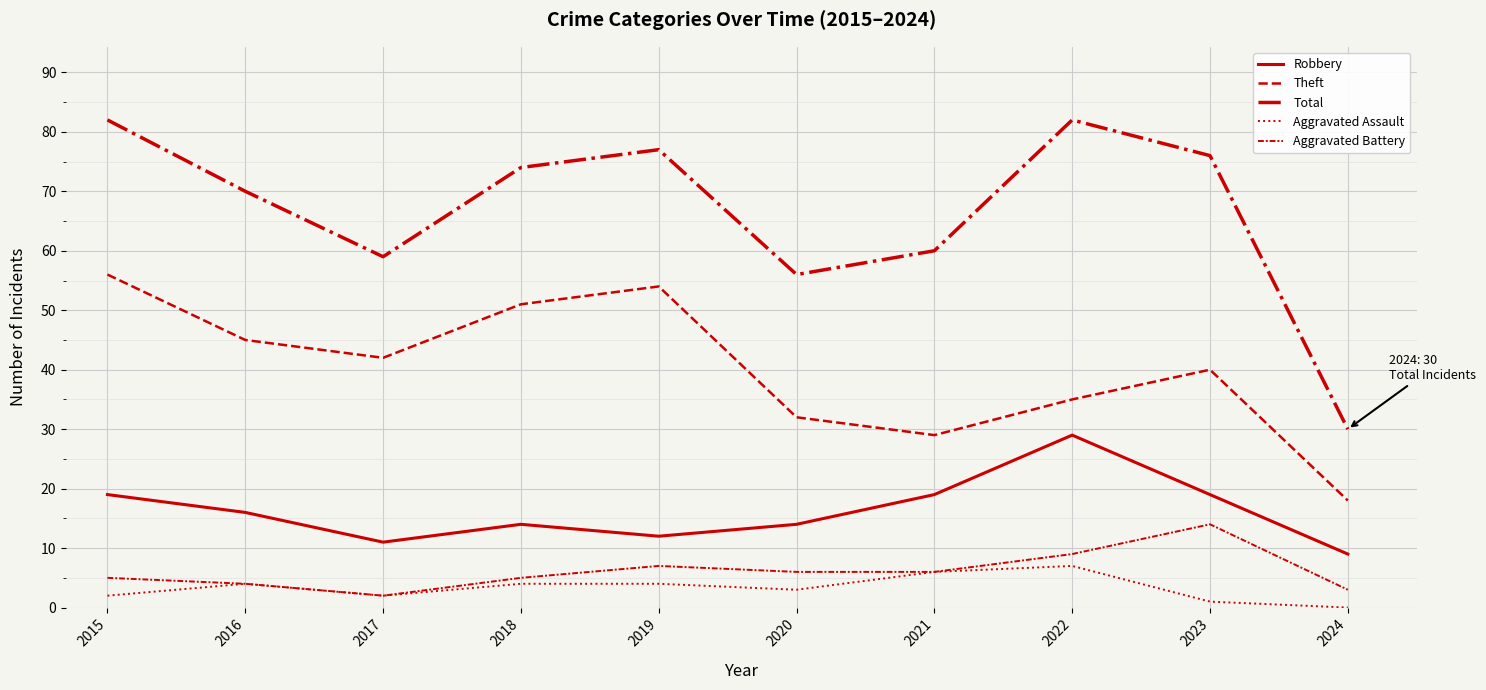

Does the chart display data point markers on the line(s)?

No